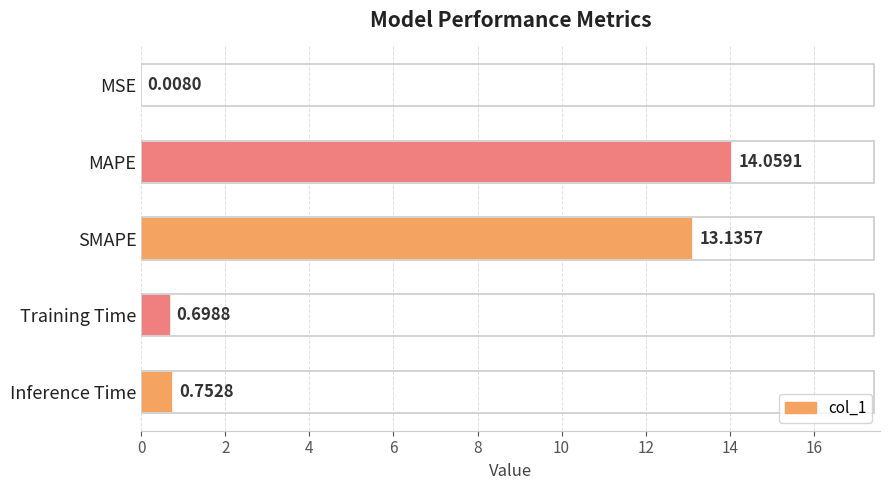

What is the change in value from MAPE to Training Time?

-13.4